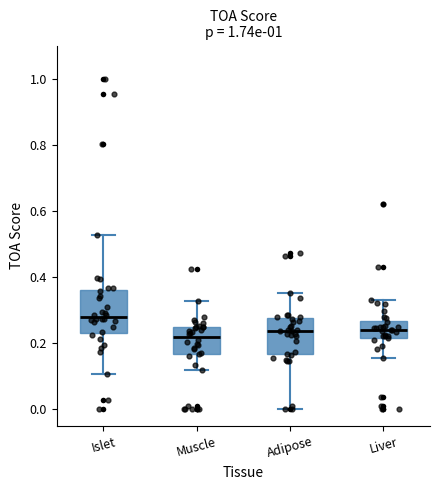

Reading left to right, read every box against the y-axis: the position of its median line, the range the box covers, and the ends of its whiskers. The values are not printed on the chart, so give them approximately, as read against the axis.

Islet: median 0.28, box 0.24 to 0.36, whiskers 0.10 to 0.52
Muscle: median 0.22, box 0.16 to 0.24, whiskers 0.12 to 0.32
Adipose: median 0.24, box 0.16 to 0.28, whiskers 0.00 to 0.36
Liver: median 0.24, box 0.22 to 0.26, whiskers 0.16 to 0.34